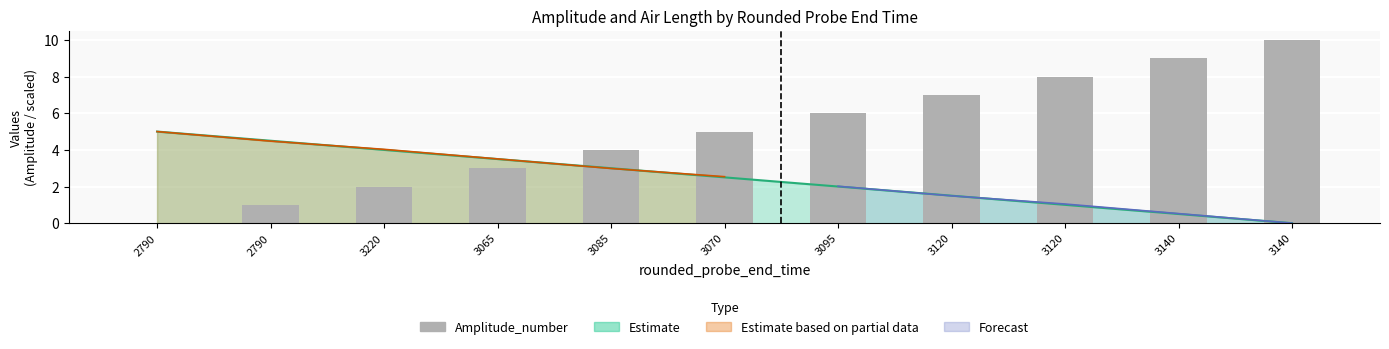

Between 2790 and 2790, which is larger?

2790